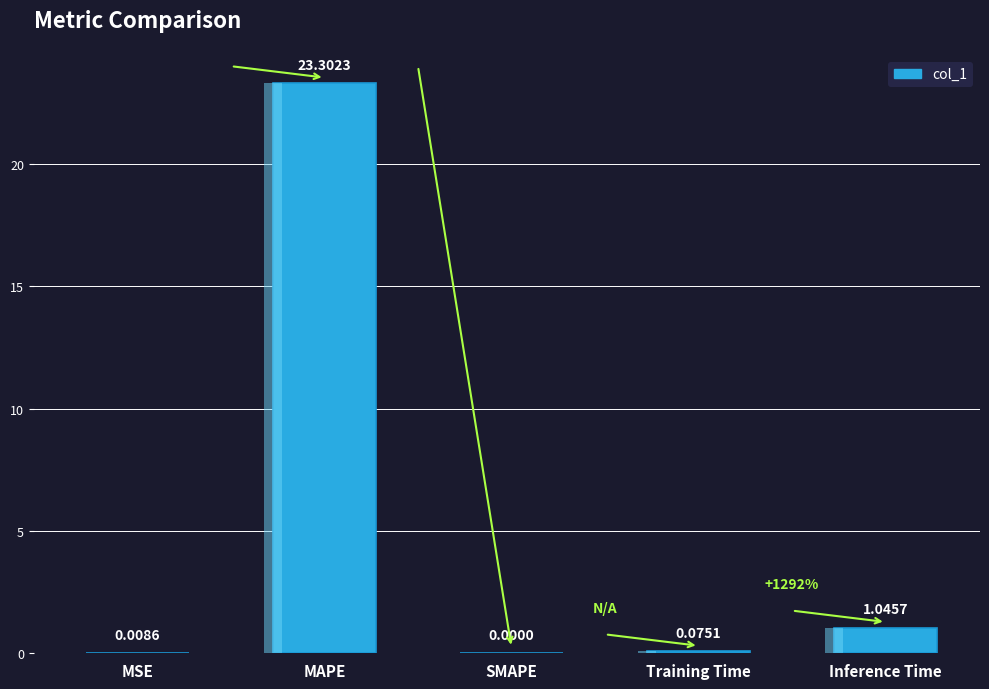

Reading left to right, what are all the values shown in this chart?

0.0	23.3	0.0	0.1	1.0